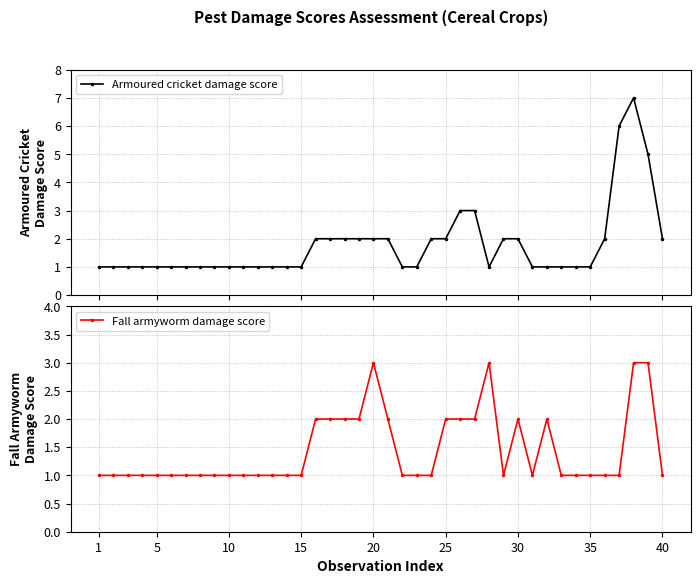

Which series has the largest total across all categories?

Armoured cricket damage score